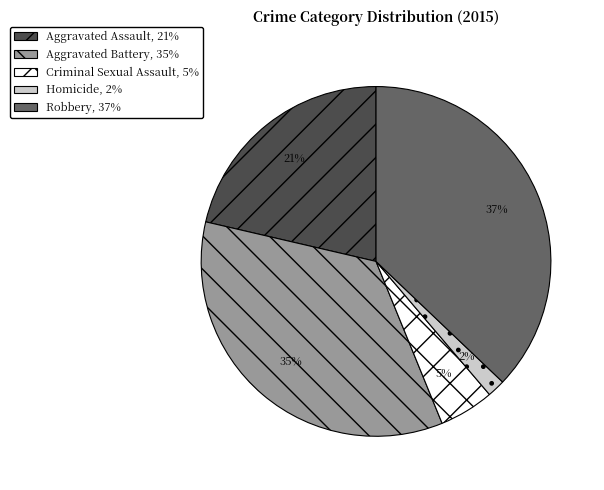

How many slices are in this pie chart?

5